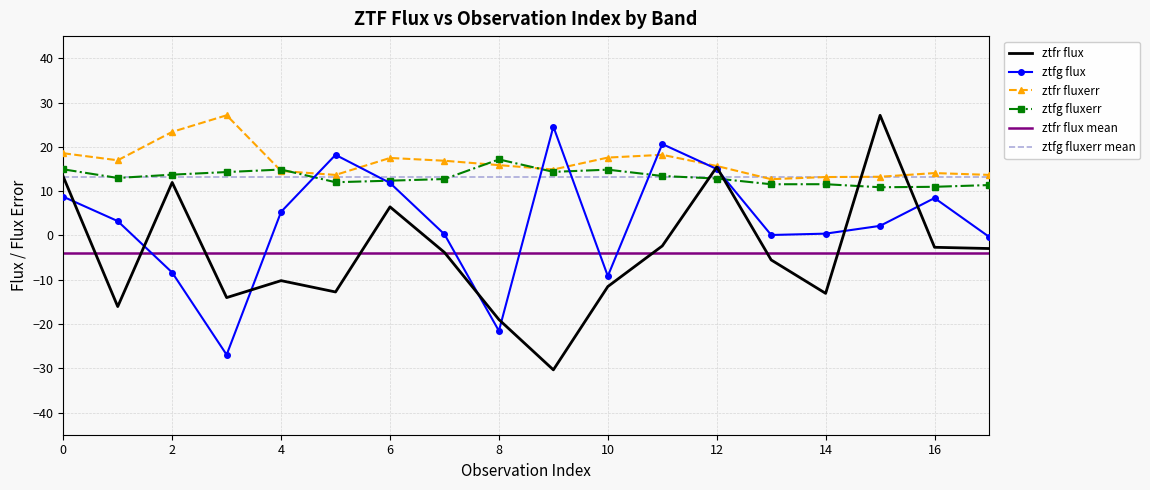

The ztfr flux series shows -6.2 at 14. True or false?

False